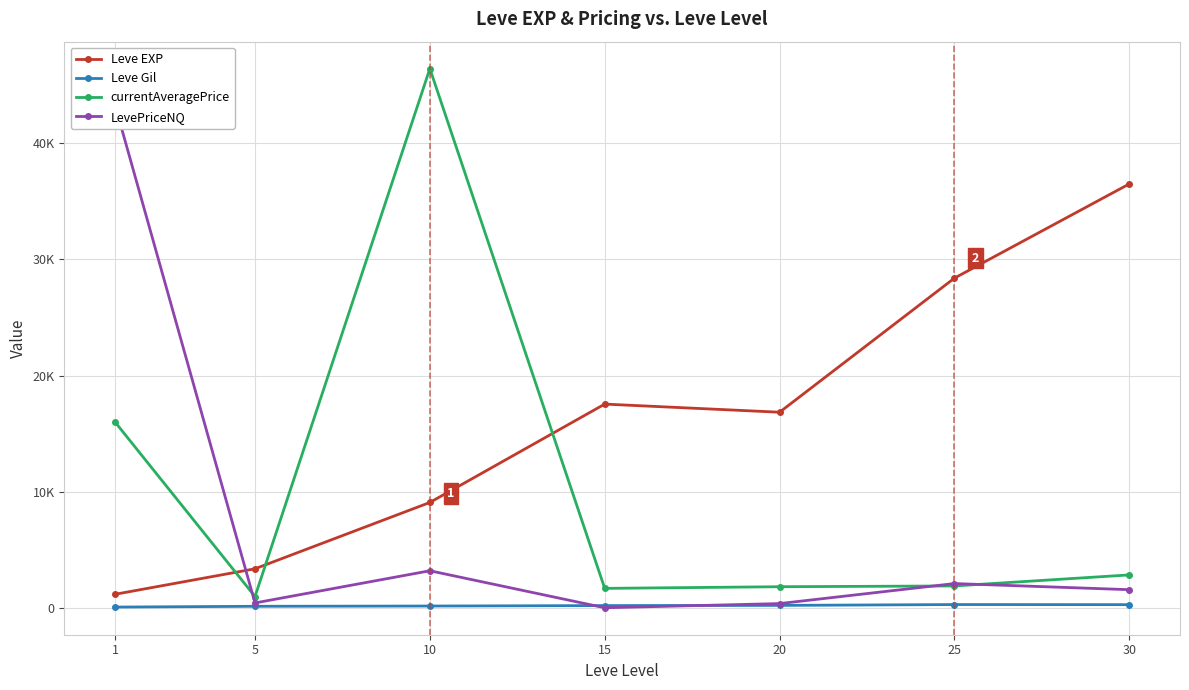

The value of LevePriceNQ at 10 is 3234.8. True or false?

True